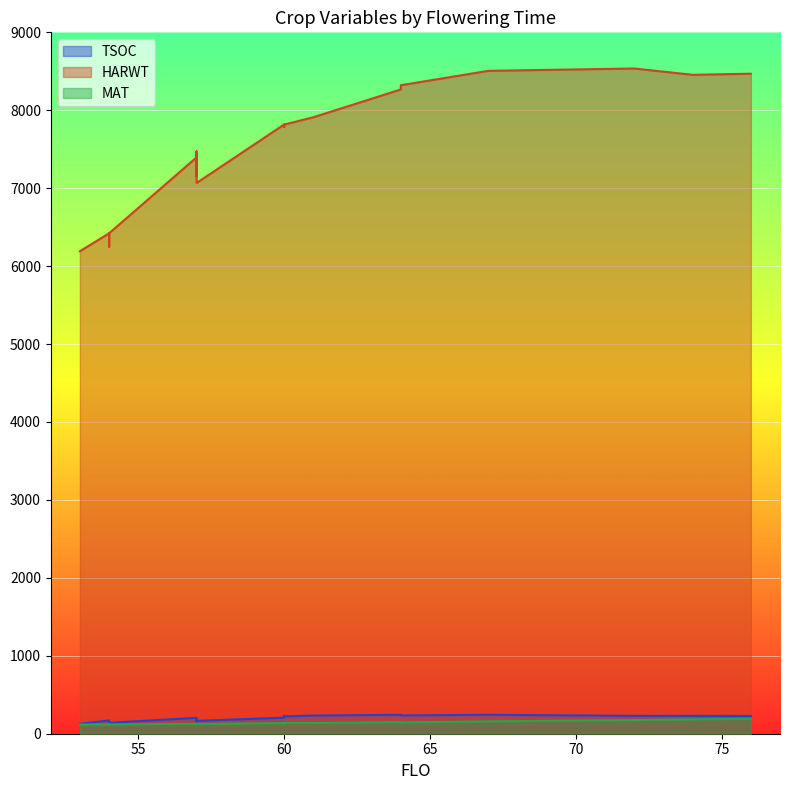

The TSOC series shows 251 at 54. True or false?

False